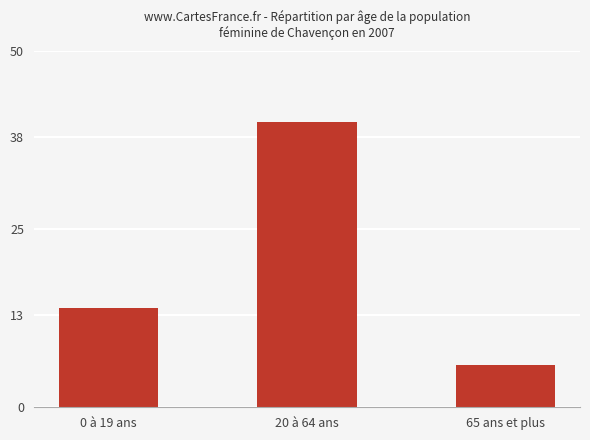

Are the bars horizontal?

No